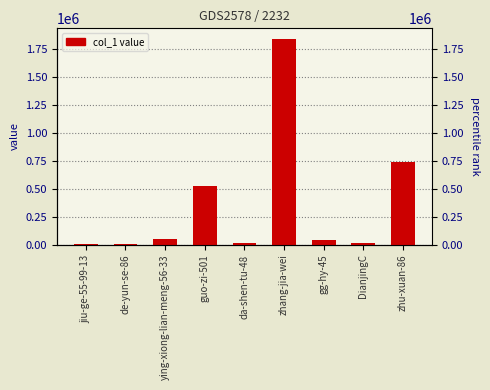

What is the change in value from jiu-ge-55-99-13 to zhu-xuan-86?

+732253